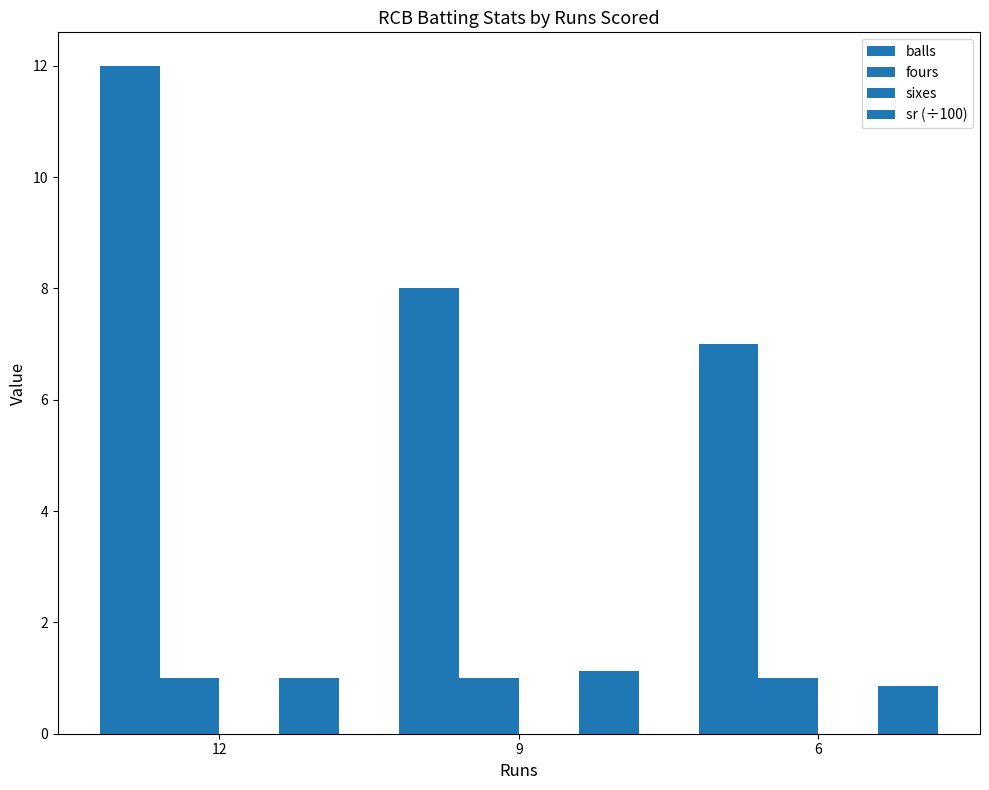

What is the lowest value of the sr (÷100) series?

0.9